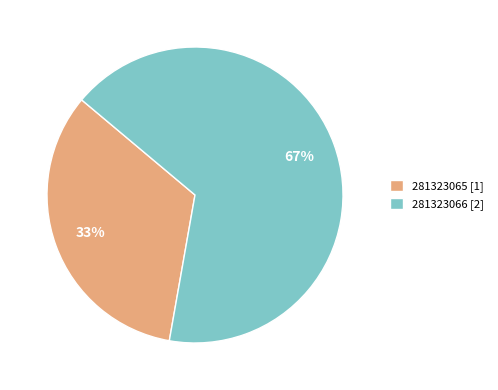

To the nearest percent, what is the average slice percentage?

50%